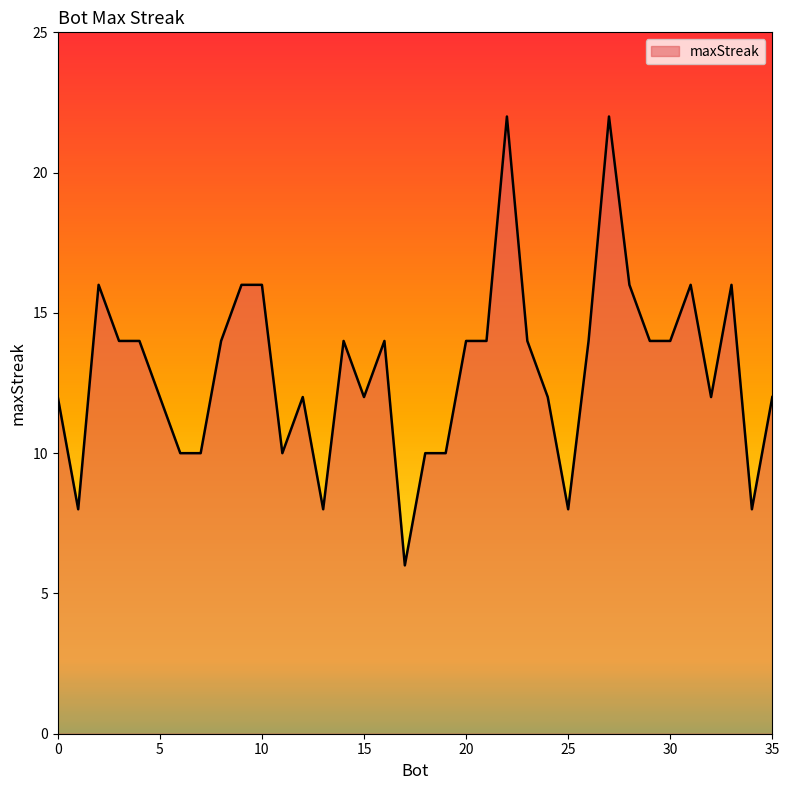

What is the minimum value shown in the chart?

6